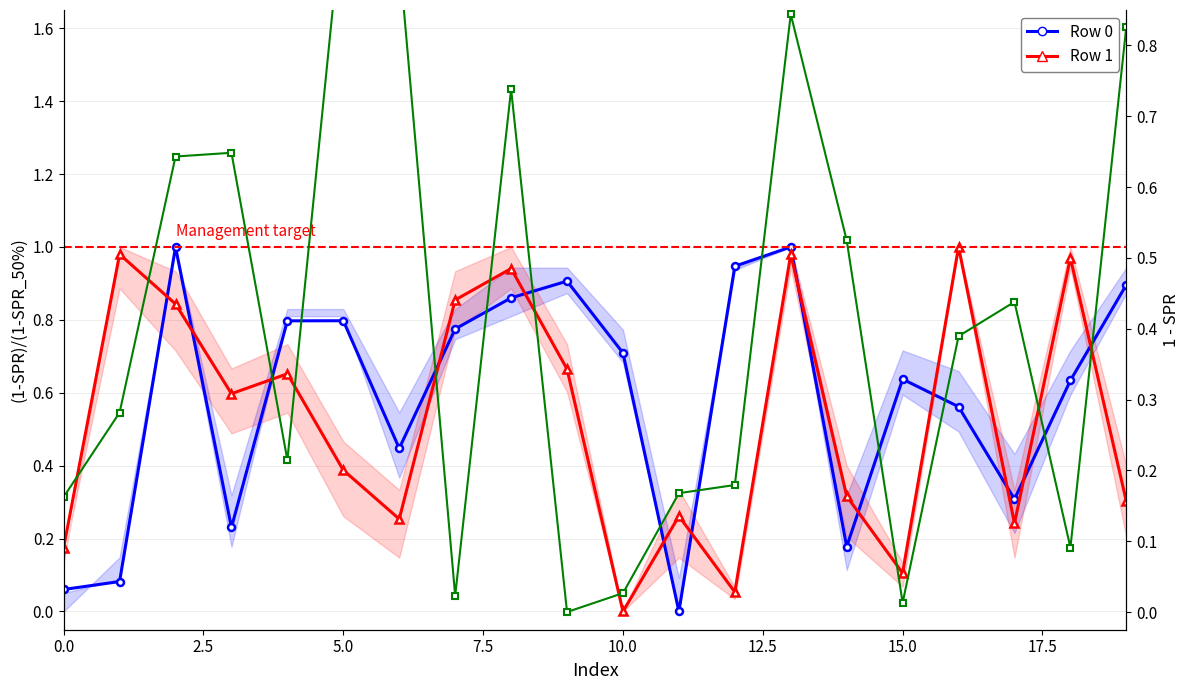

The Row 1 series shows 0.3 at 14. True or false?

True